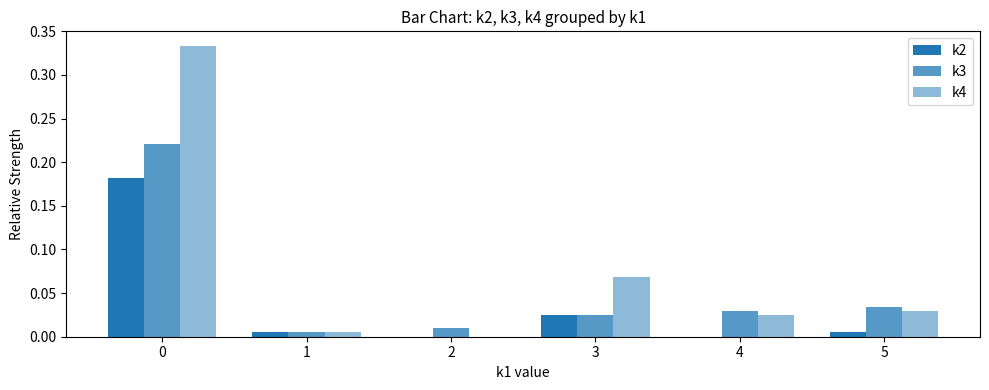

Which series changed the most between 1 and 3?

k4